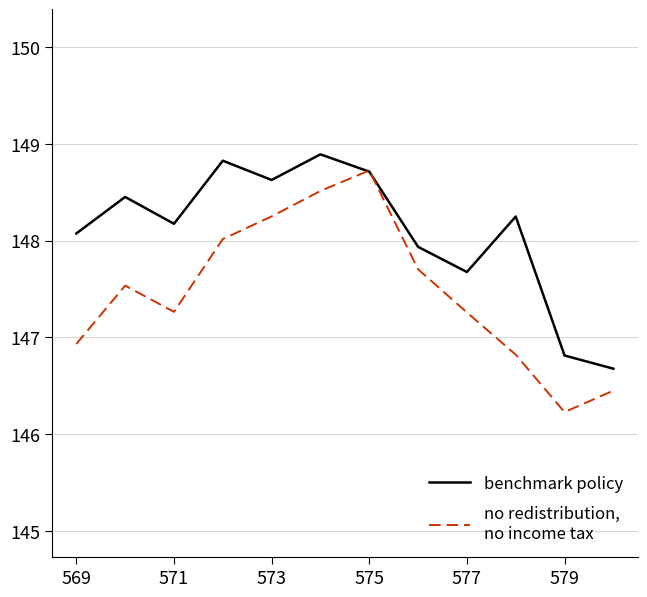

What is the minimum value shown in the chart?

146.2